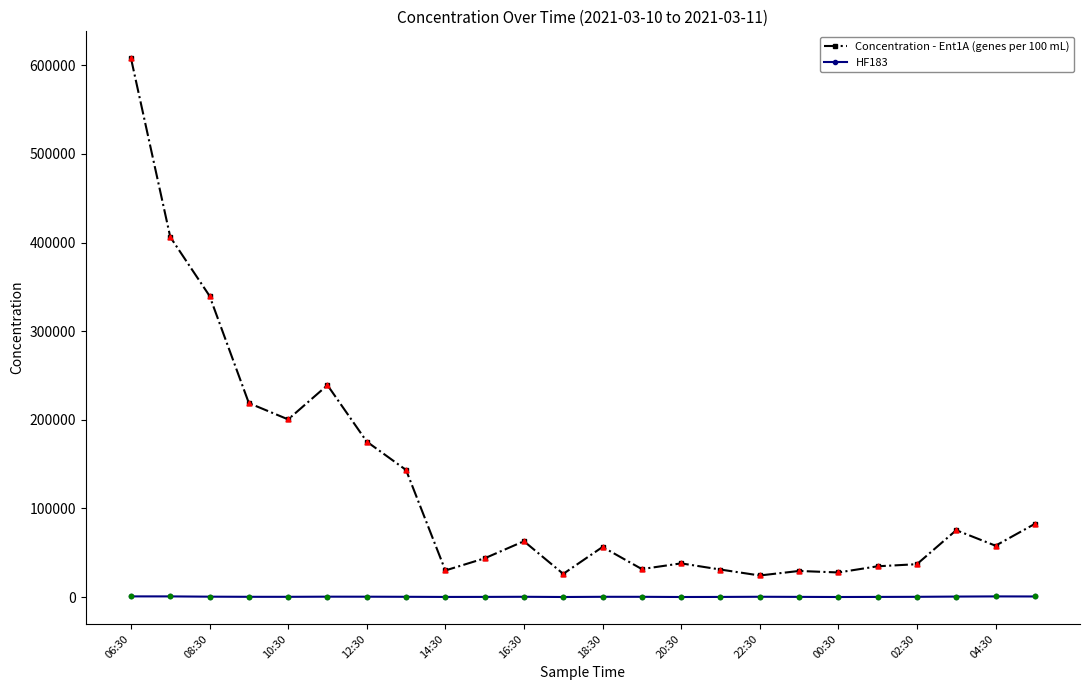

Which series has the largest range (max minus min)?

Concentration - Ent1A (genes per 100 mL)